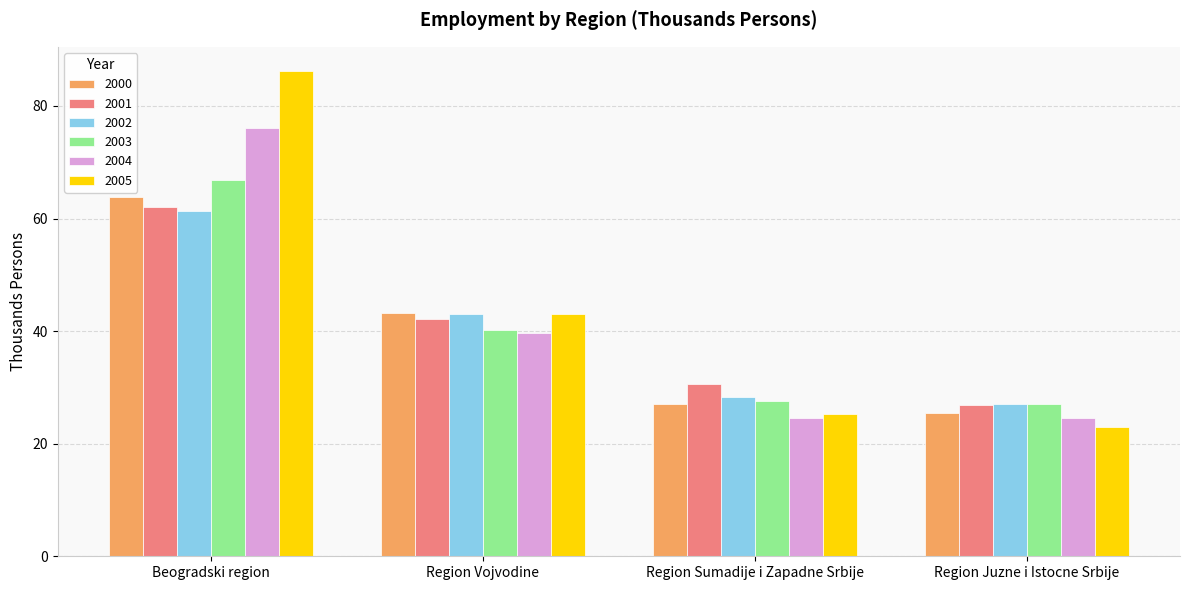

How many bars are there in each group?

6